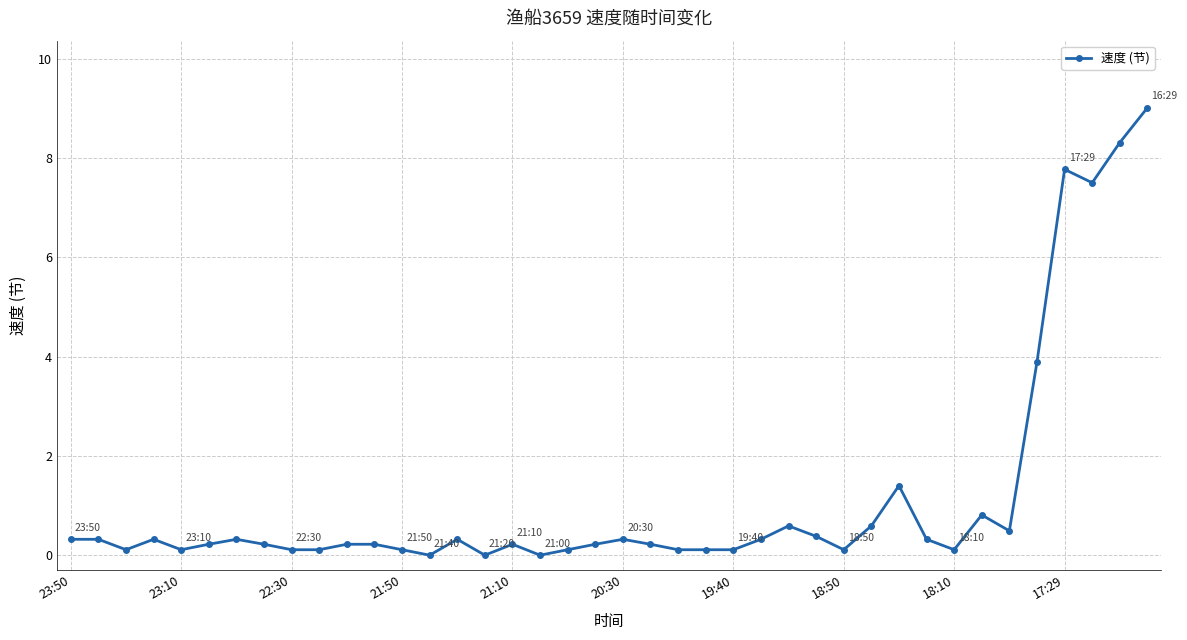

What is the difference between the maximum and minimum values?

9.0